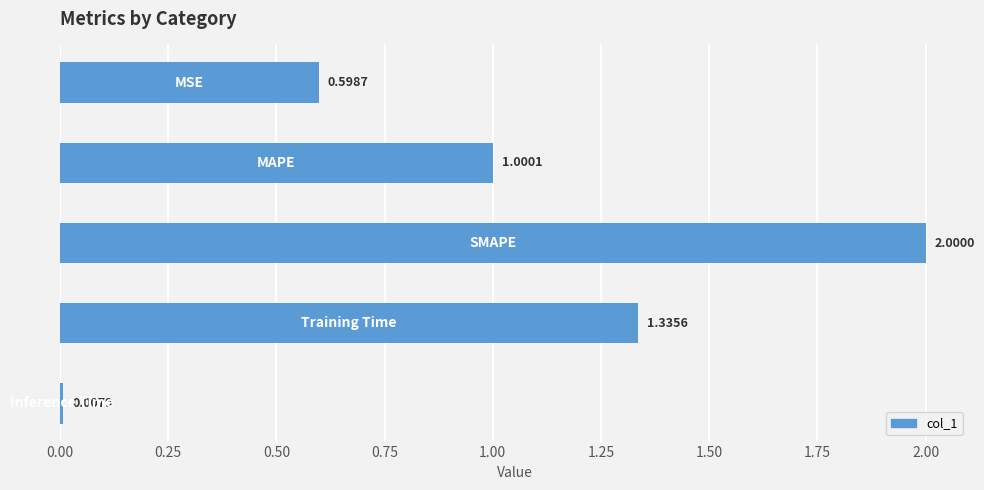

What is the difference between the maximum and second lowest values?

1.4